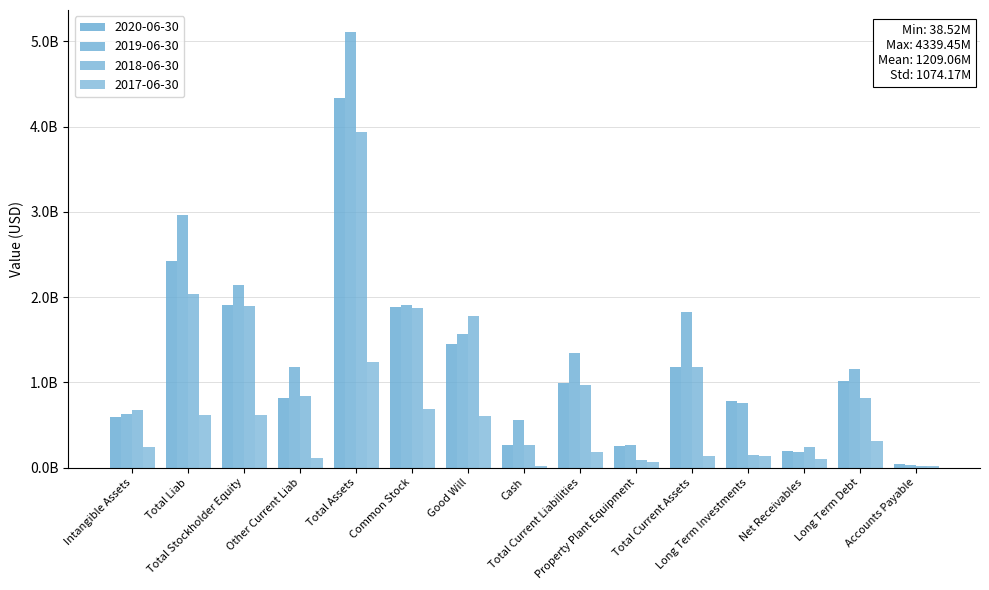

Does the chart contain stacked bars?

No